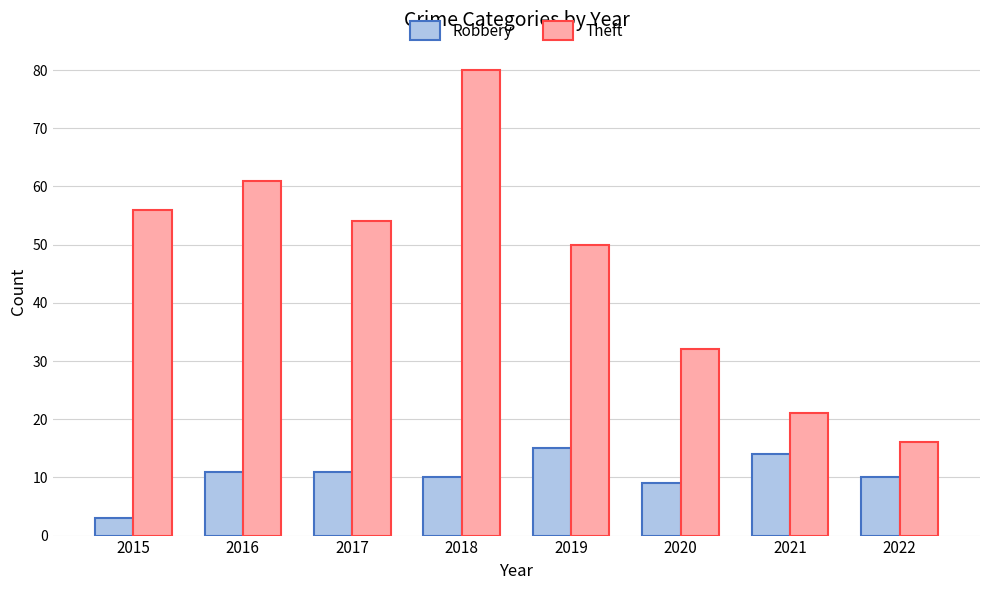

Which series has the largest range (max minus min)?

Theft